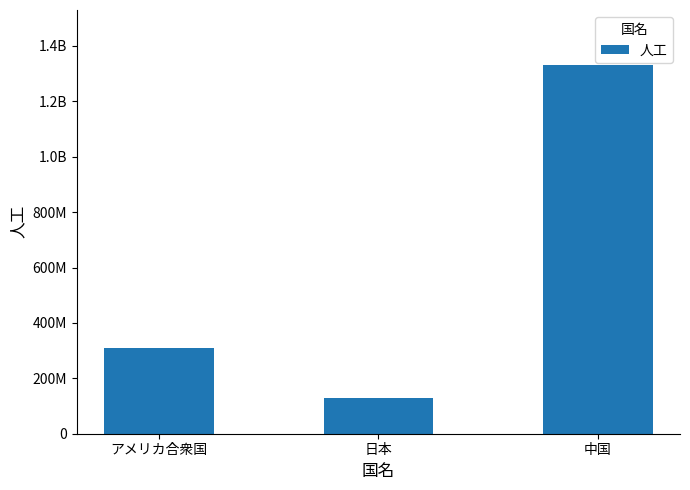

Which has a higher value, 中国 or アメリカ合衆国?

中国